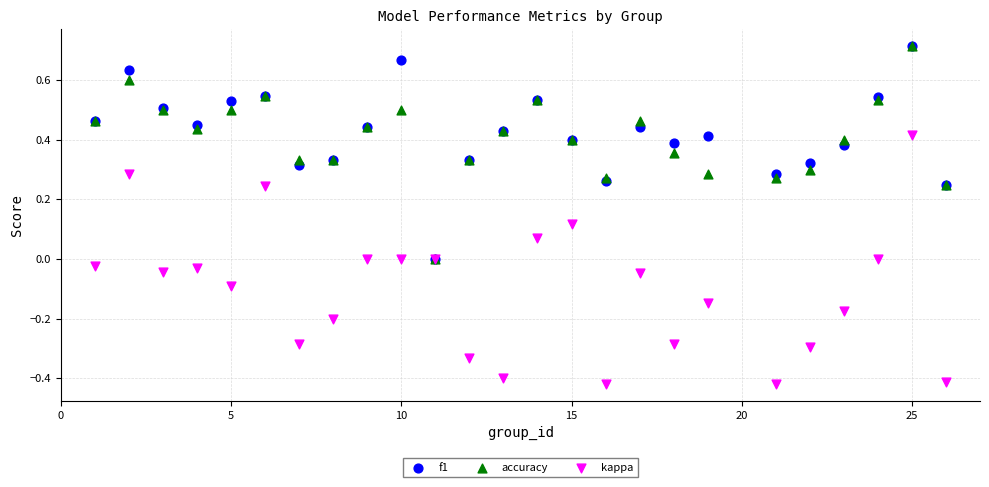

Which series contains the lowest Y value?

kappa